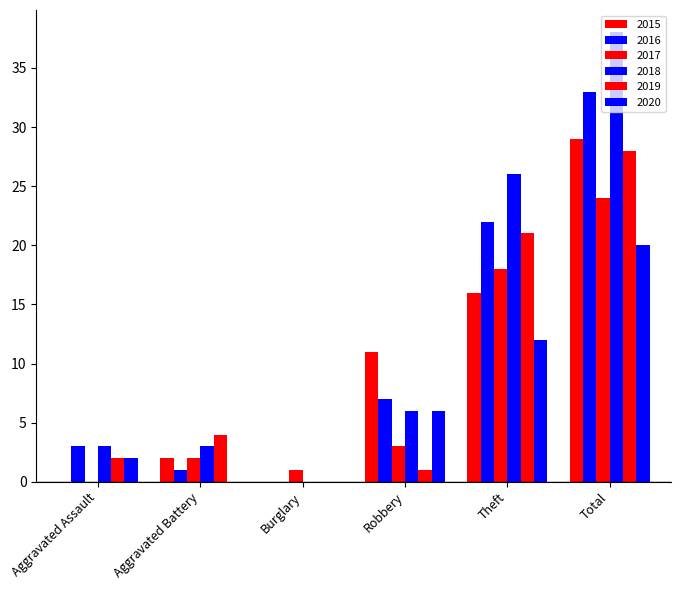

Which series changed the most between Aggravated Assault and Robbery?

2015